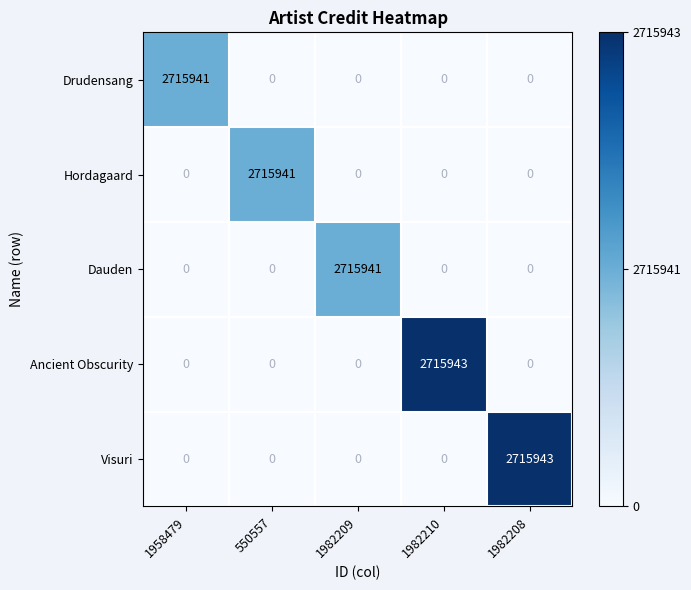

Reading right to left, transcribe all the data shown in this chart.

Drudensang: 1982208=0	1982210=0	1982209=0	550557=0	1958479=2715941
Hordagaard: 1982208=0	1982210=0	1982209=0	550557=2715941	1958479=0
Dauden: 1982208=0	1982210=0	1982209=2715941	550557=0	1958479=0
Ancient Obscurity: 1982208=0	1982210=2715943	1982209=0	550557=0	1958479=0
Visuri: 1982208=2715943	1982210=0	1982209=0	550557=0	1958479=0